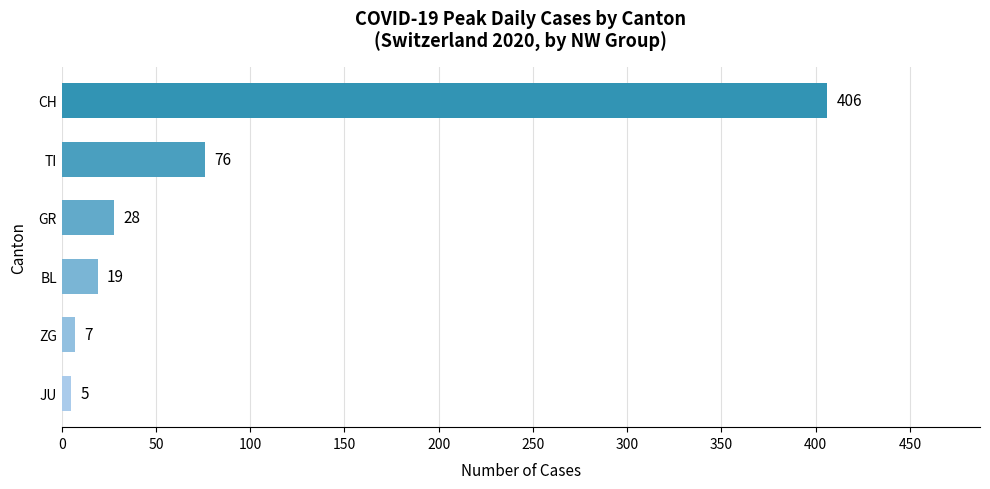

What is the average value?

90